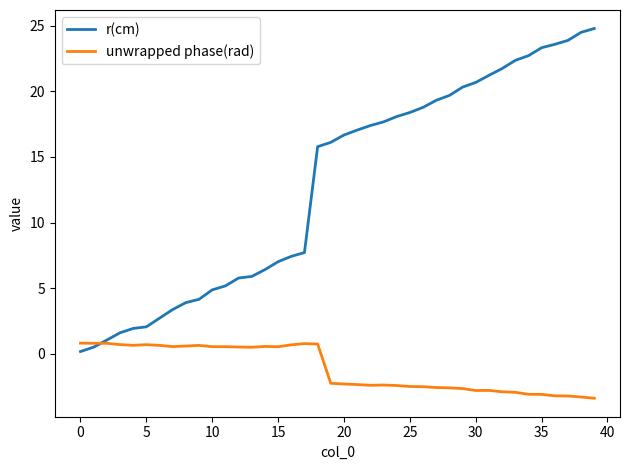

List the series in order of their overall mean, lowest first.

unwrapped phase(rad), r(cm)